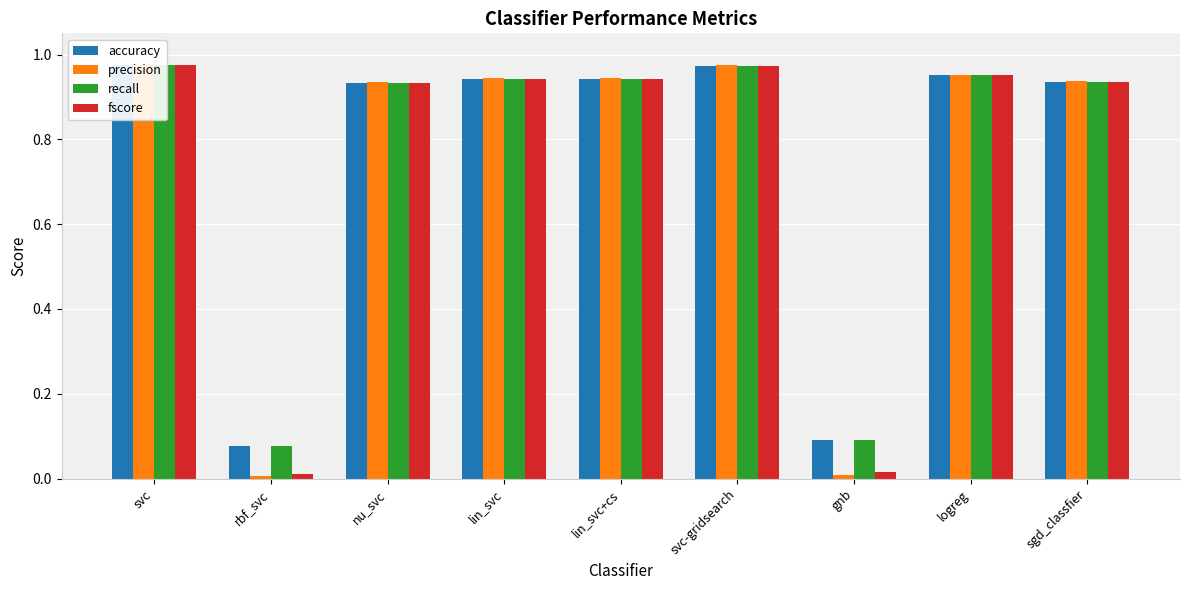

Rank the series at svc from lowest to highest value.

accuracy, recall, fscore, precision